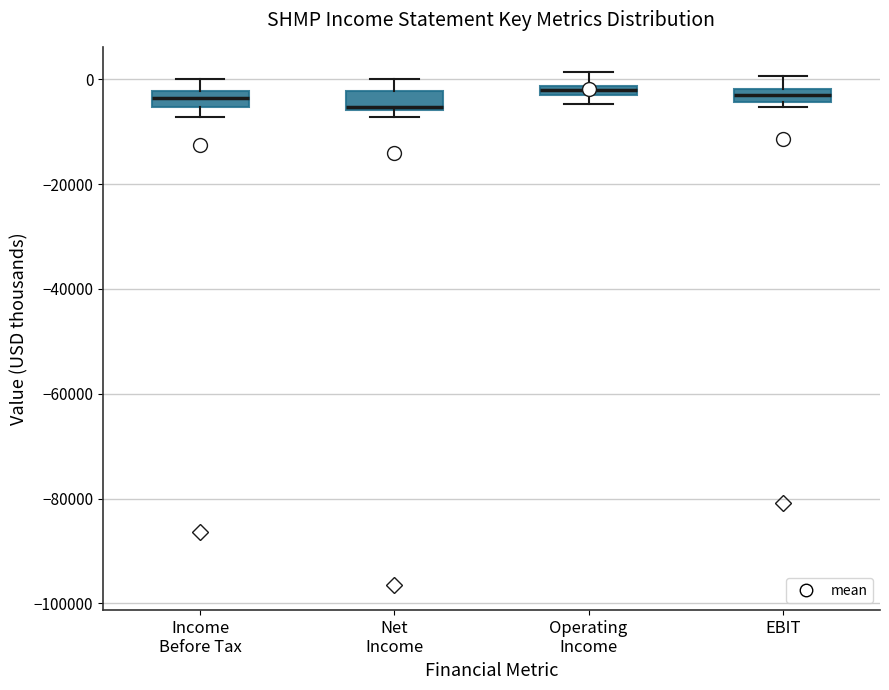

Where is the lower edge of the box for Operating Income on the y-axis? The values are not printed on the chart, so give them approximately, as read against the axis.

-4000